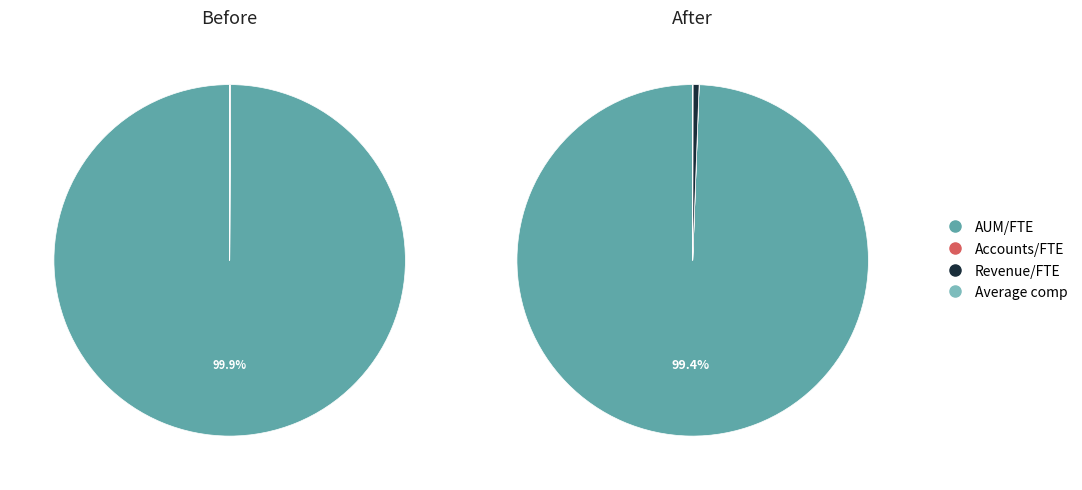

To the nearest percent, what is the difference between the largest and smallest slice percentages?

1%